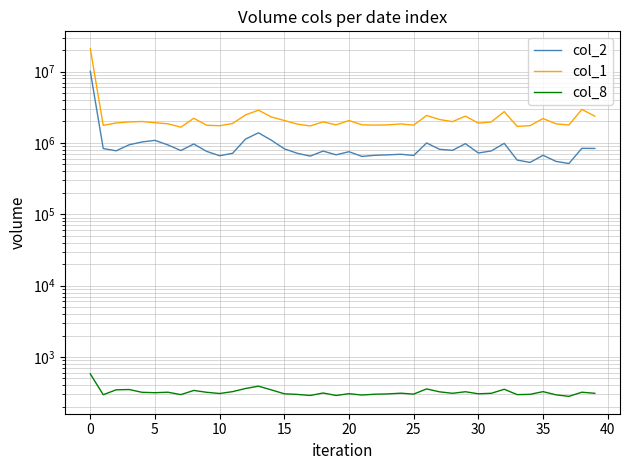

Reading right to left, what are all the values shown in this chart?

col_2: 836590	840070	514470	551550	671680	533400	575130	986360	772690	722610	976760	787190	814380	998920	667650	693730	680760	671210	647280	753520	681410	769290	653950	715980	826840	1091220	1386300	1131270	715740	661300	760620	966340	782130	937960	1086010	1032340	941390	775540	834610	10081790
col_1: 2370000	2953000	1783000	1851000	2197000	1748000	1704000	2747000	1971000	1894000	2375000	1988000	2130000	2428000	1775000	1845000	1791000	1777000	1794000	2061000	1790000	1972000	1731000	1836000	2065000	2310000	2874000	2473000	1874000	1741000	1770000	2218000	1662000	1855000	1919000	1997000	1970000	1904000	1764000	20911000
col_8: 310	321	281	295	327	300	297	353	310	305	326	310	325	357	302	311	304	301	293	306	289	313	289	299	305	346	390	362	327	308	320	340	297	321	316	320	350	347	296	580